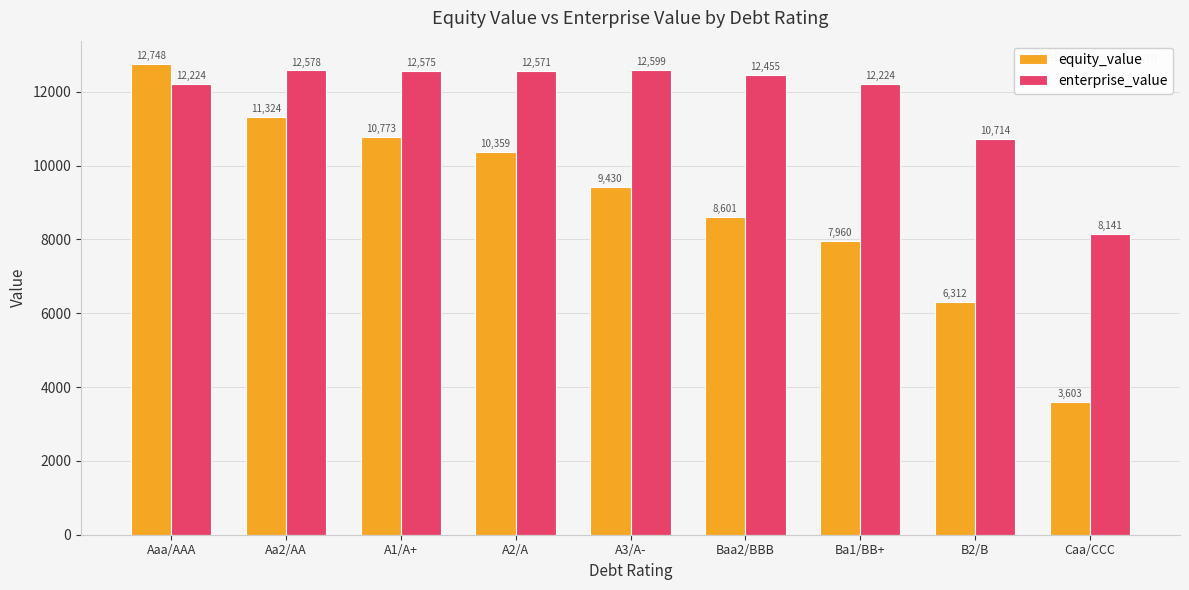

At which category is the sum across all series the highest?

Aaa/AAA